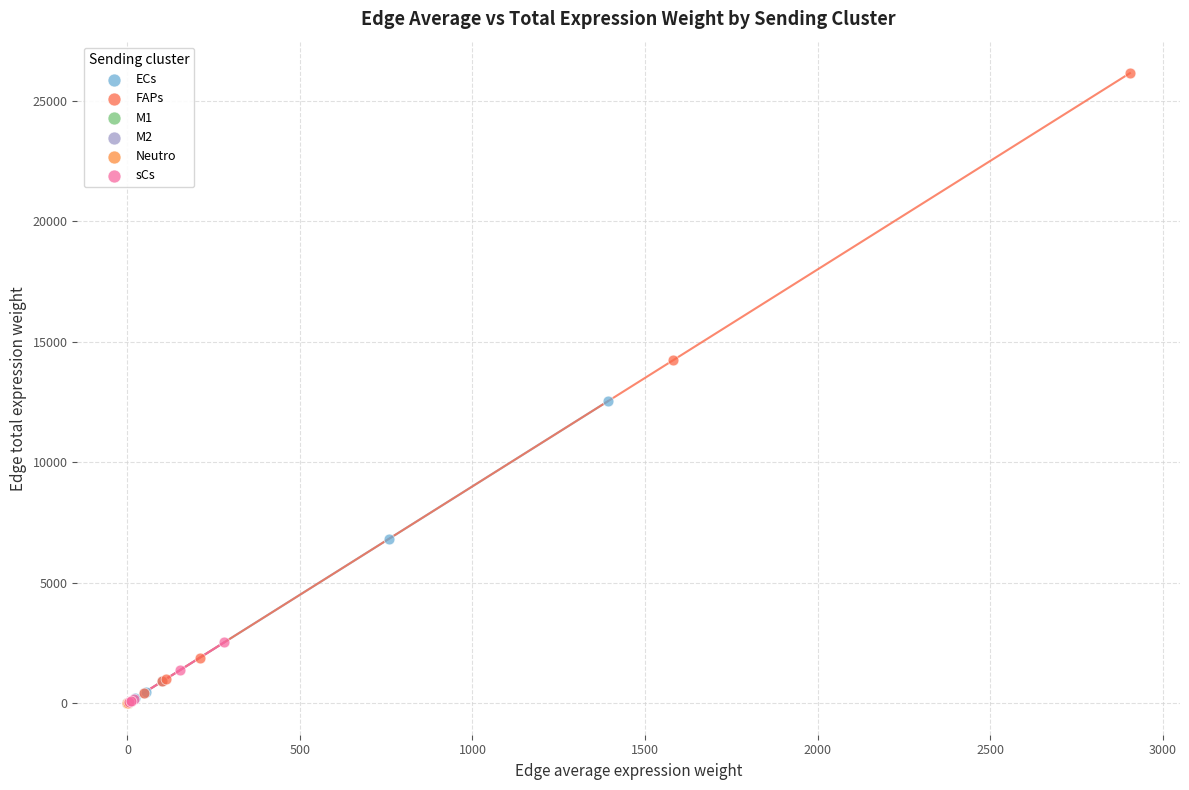

Which series reaches the maximum Y coordinate?

FAPs